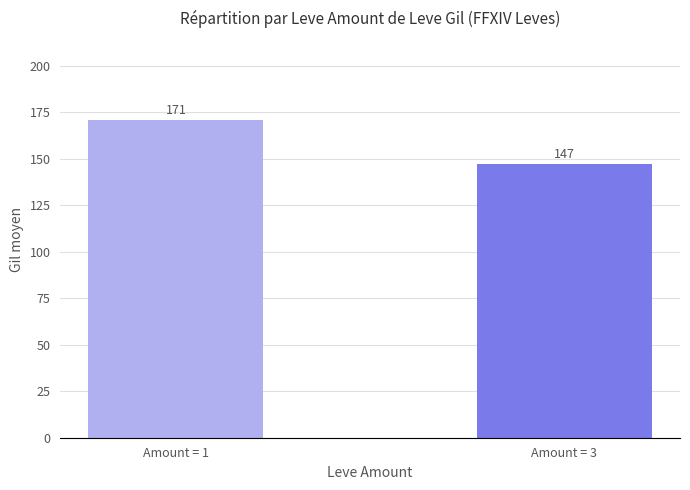

What is the value of the 2nd bar from the left?

147.0